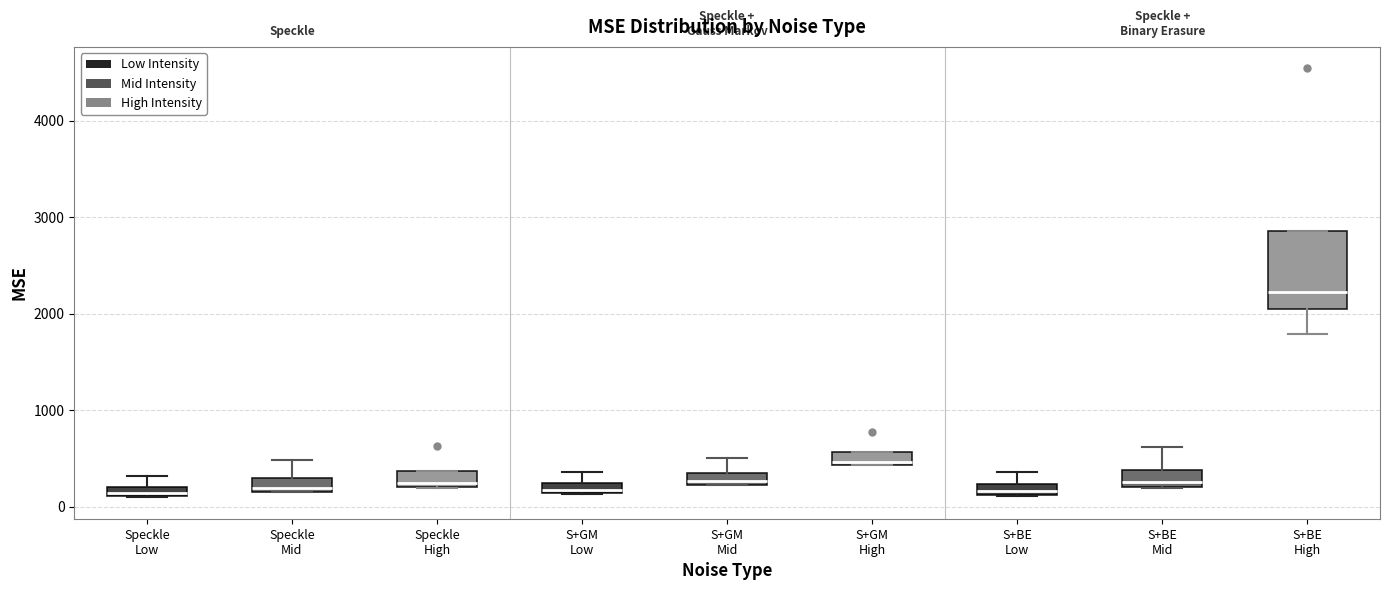

Comparing the boxes themselves (not the whiskers), which one is the tallest?

S+BE High